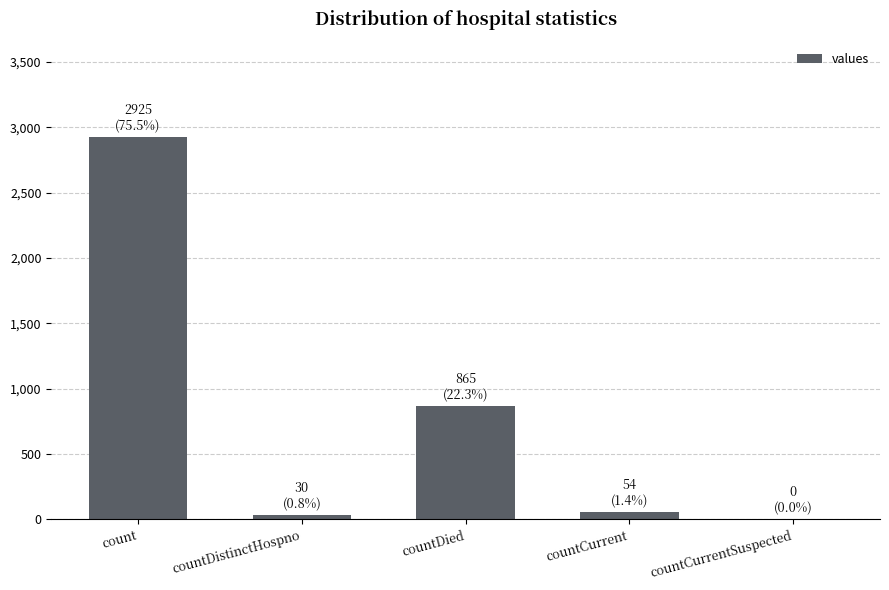

Between countCurrent and countCurrentSuspected, which is larger?

countCurrent